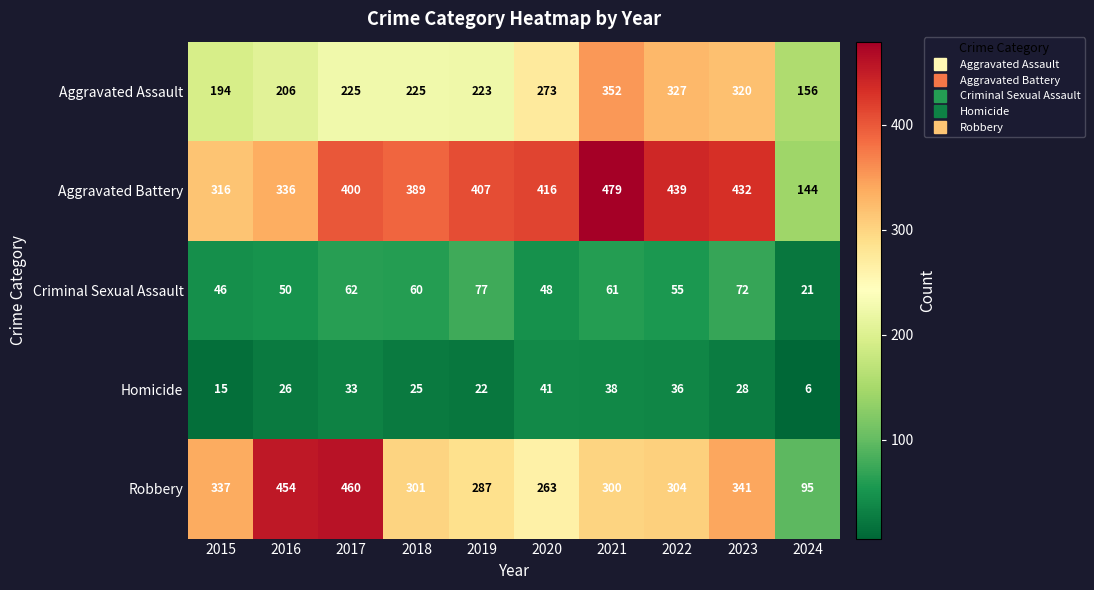

Which series changed the most between 2017 and 2023?

Robbery